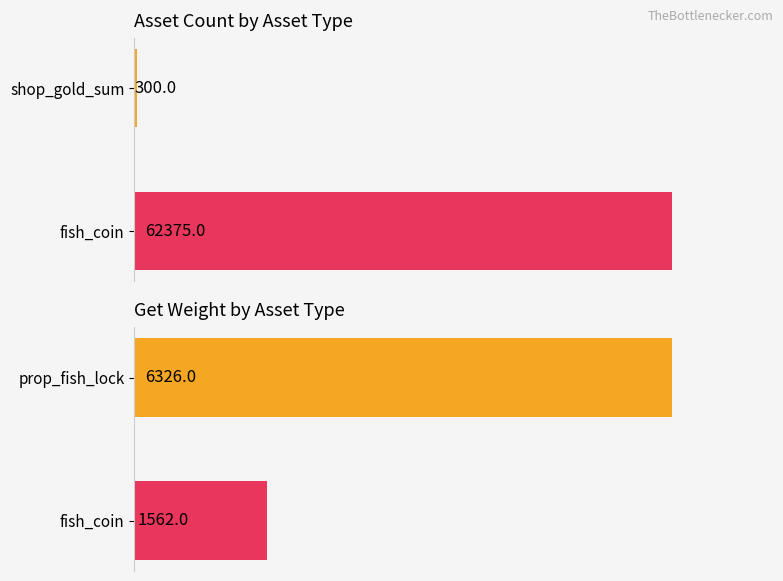

List the series in order of their peak value, lowest first.

avg_get_weight, avg_asset_count